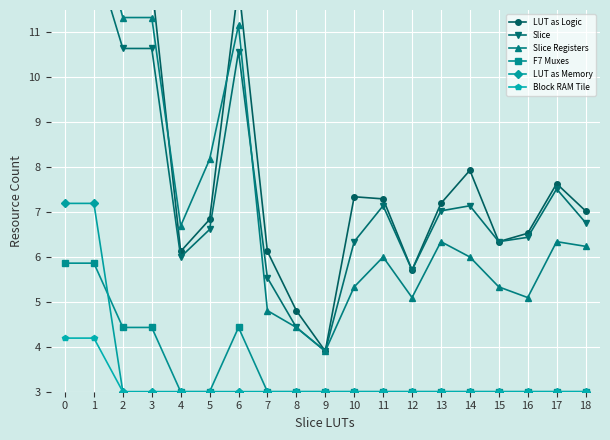

Reading right to left, extract all data points from this chart.

LUT as Logic: 7.0	7.6	6.5	6.3	7.9	7.2	5.7	7.3	7.3	3.9	4.8	6.1	12.1	6.8	6.1	12.1	12.1	14.2	14.2
Slice: 6.8	7.5	6.4	6.3	7.1	7.0	5.7	7.1	6.3	3.9	4.4	5.5	10.6	6.6	6.0	10.6	10.6	12.8	12.8
Slice Registers: 6.2	6.3	5.1	5.3	6.0	6.3	5.1	6.0	5.3	3.9	4.4	4.8	11.2	8.2	6.7	11.3	11.3	13.7	13.7
F7 Muxes: 3.0	3.0	3.0	3.0	3.0	3.0	3.0	3.0	3.0	3.0	3.0	3.0	4.4	3.0	3.0	4.4	4.4	5.9	5.9
LUT as Memory: 3.0	3.0	3.0	3.0	3.0	3.0	3.0	3.0	3.0	3.0	3.0	3.0	3.0	3.0	3.0	3.0	3.0	7.2	7.2
Block RAM Tile: 3.0	3.0	3.0	3.0	3.0	3.0	3.0	3.0	3.0	3.0	3.0	3.0	3.0	3.0	3.0	3.0	3.0	4.2	4.2